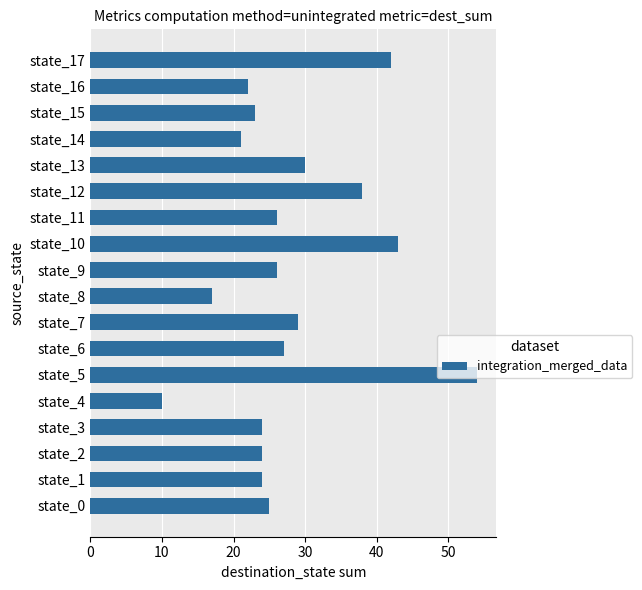

Read the value at state_0, to the nearest 5.

25